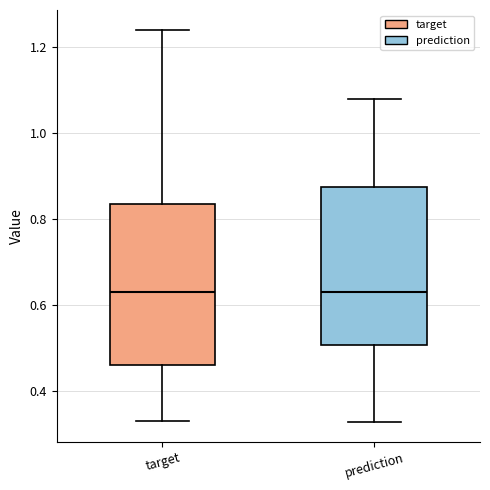

Reading left to right, read every box against the y-axis: the position of its median line, the range the box covers, and the ends of its whiskers. The values are not printed on the chart, so give them approximately, as read against the axis.

target: median 0.64, box 0.46 to 0.84, whiskers 0.32 to 1.24
prediction: median 0.64, box 0.50 to 0.88, whiskers 0.32 to 1.08